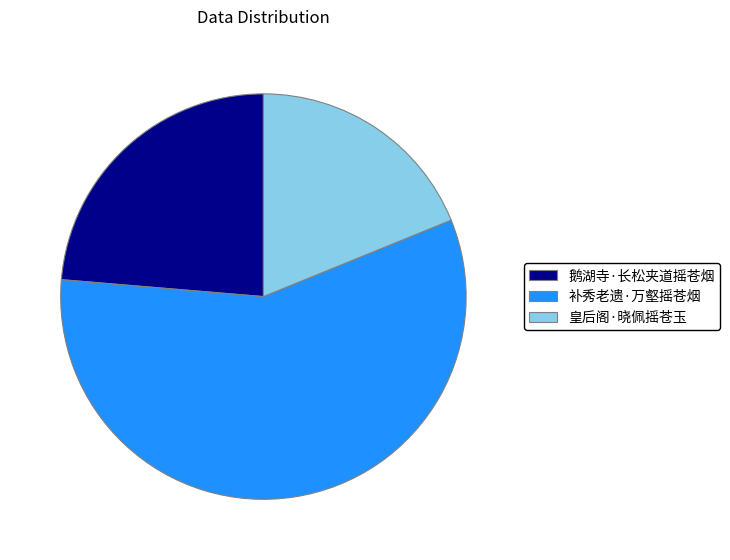

Between 鹅湖寺·长松夹道摇苍烟 and 补秀老遗·万壑摇苍烟, which is larger?

补秀老遗·万壑摇苍烟